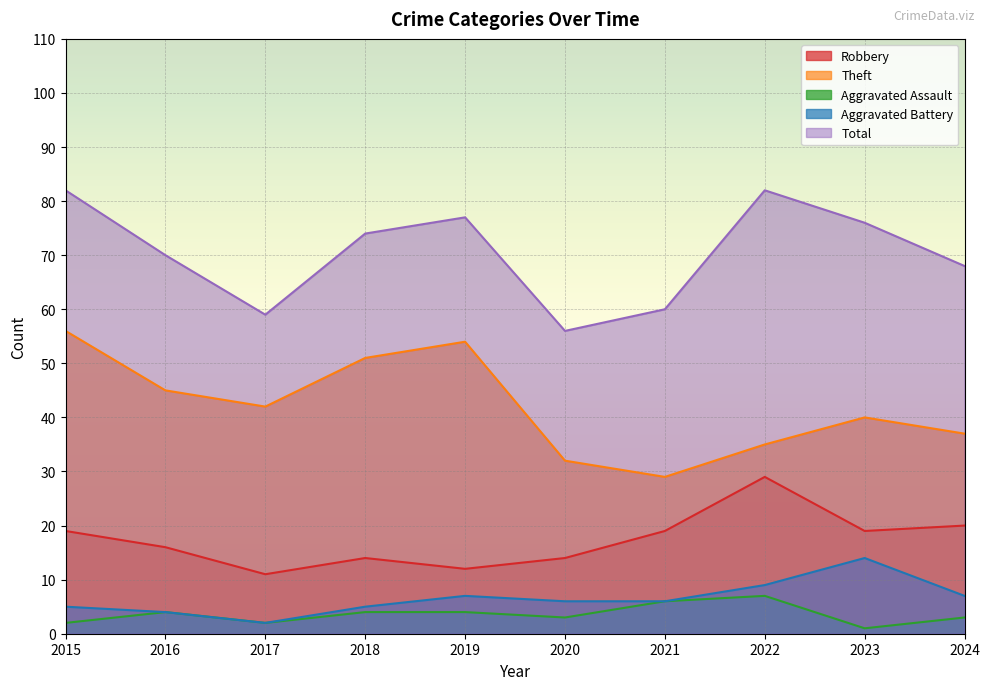

Does the chart display data point markers on the line(s)?

No